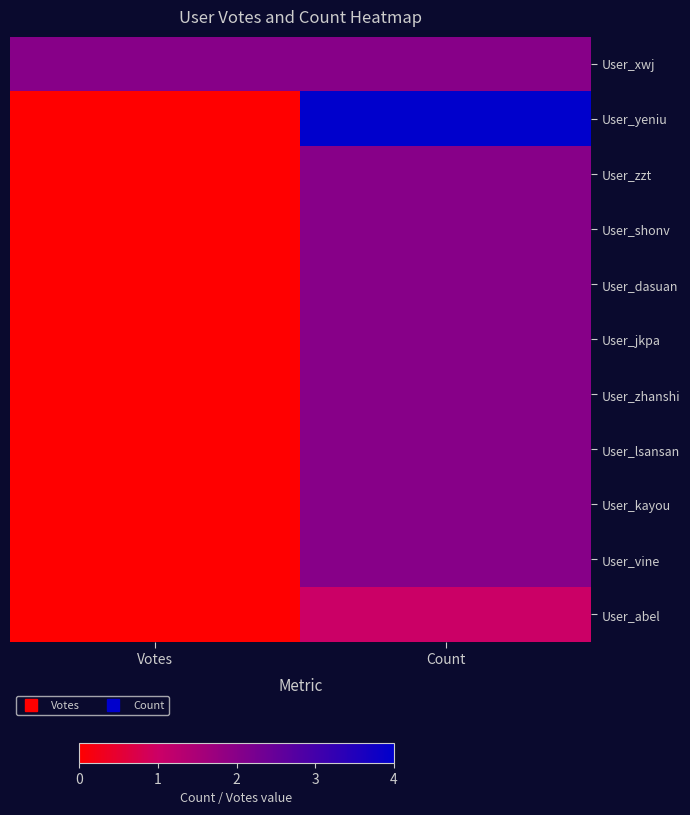

Between Count and Votes, which is larger?

Count